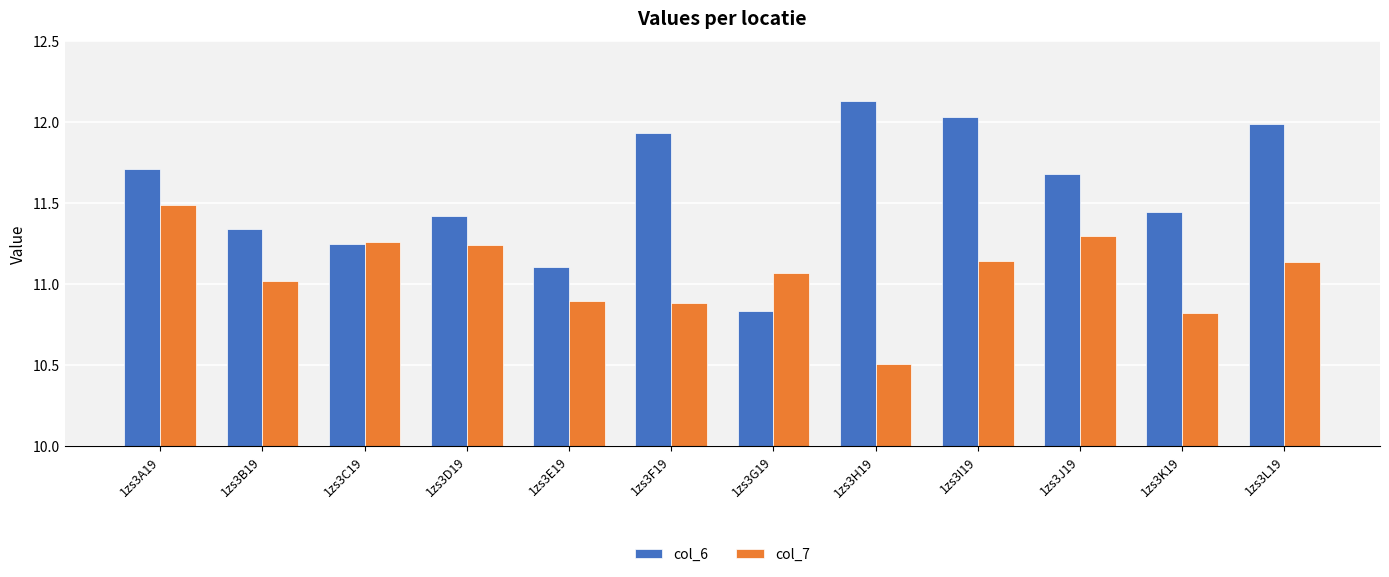

What is the label of the 11th bar from the right?

1zs3B19